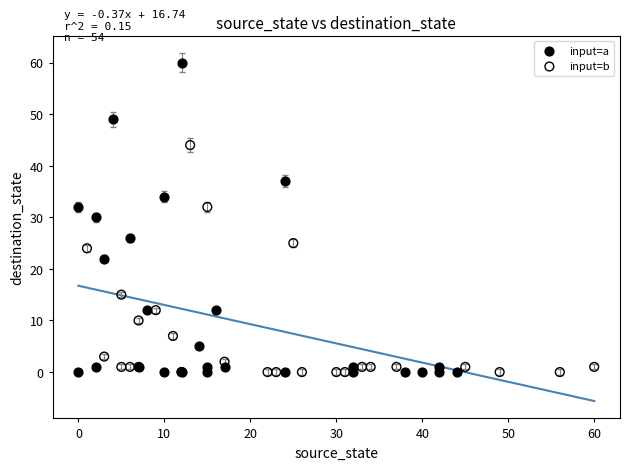

Which series has the widest spread of Y values?

input=a